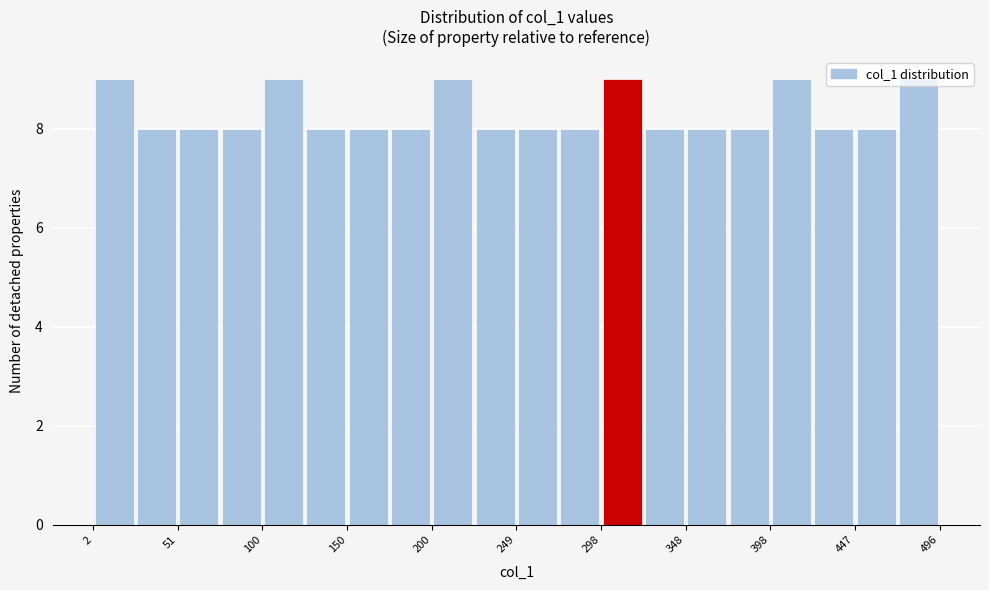

Reading left to right, list every bar in this chart as the range it spans on the x-axis followed by its height. Neither the bar edges nor the heights are printed on the chart, so give them approximately, as read against the axes.

0 to 25: 9
25 to 50: 8
50 to 75: 8
75 to 100: 8
100 to 125: 9
125 to 150: 8
150 to 175: 8
175 to 200: 8
200 to 225: 9
225 to 250: 8
250 to 275: 8
275 to 300: 8
300 to 325: 9
325 to 350: 8
350 to 375: 8
375 to 400: 8
400 to 420: 9
420 to 445: 8
445 to 470: 8
470 to 495: 9